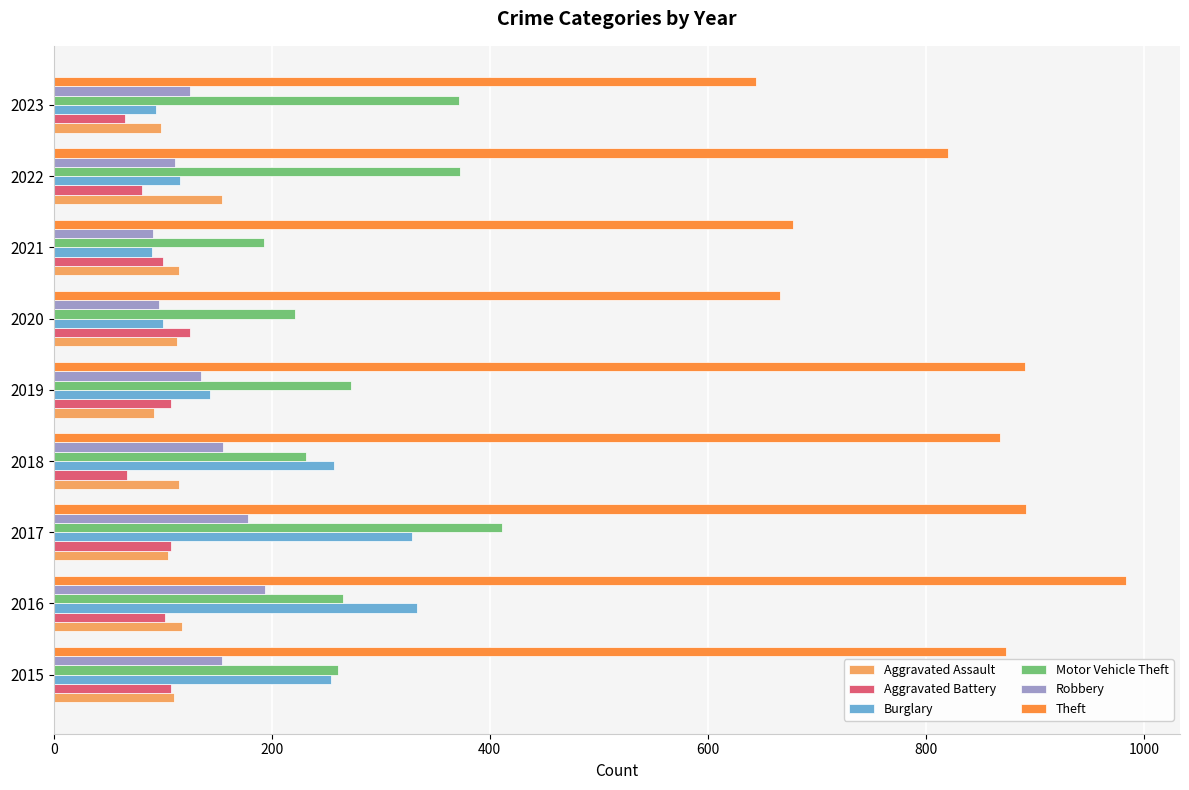

How many categories are shown in the chart?

9